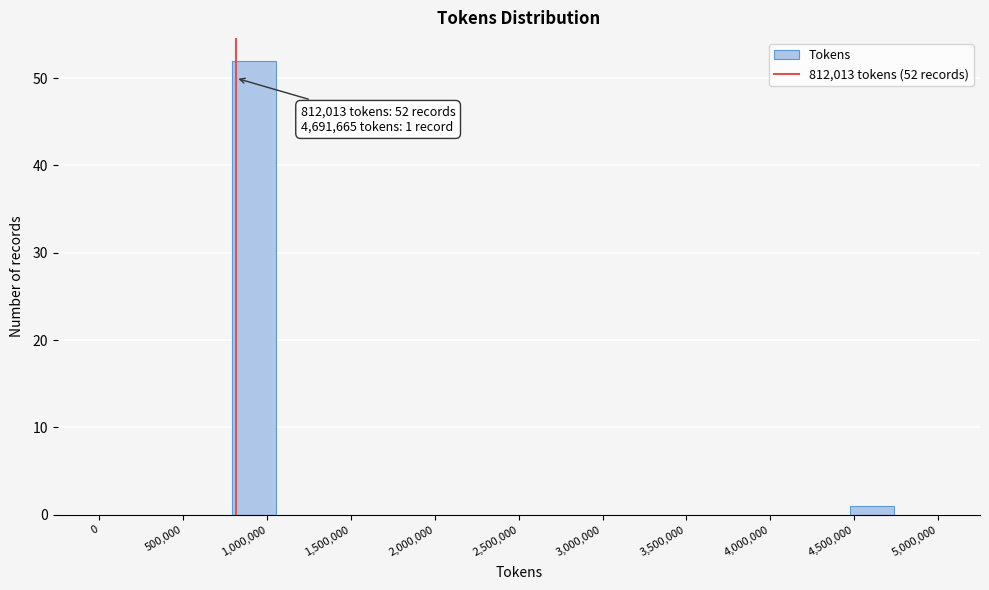

Over which range of the x-axis is the bar tallest?

800000 to 1050000